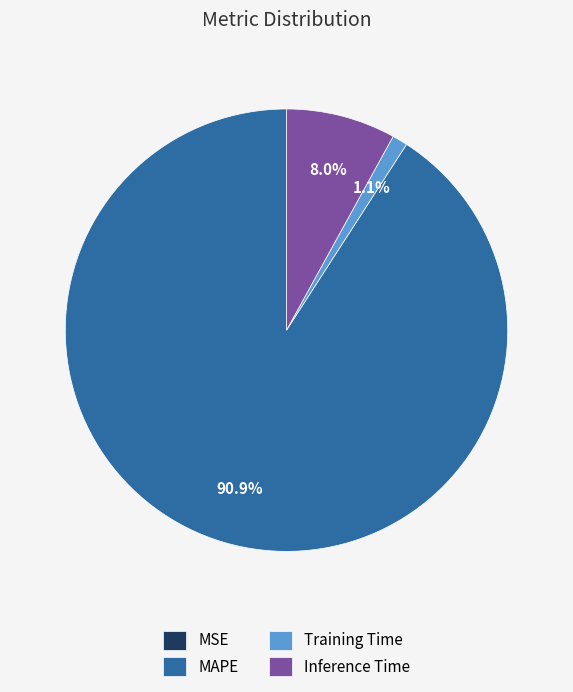

How much of the chart is everything except Training Time?

98.9%